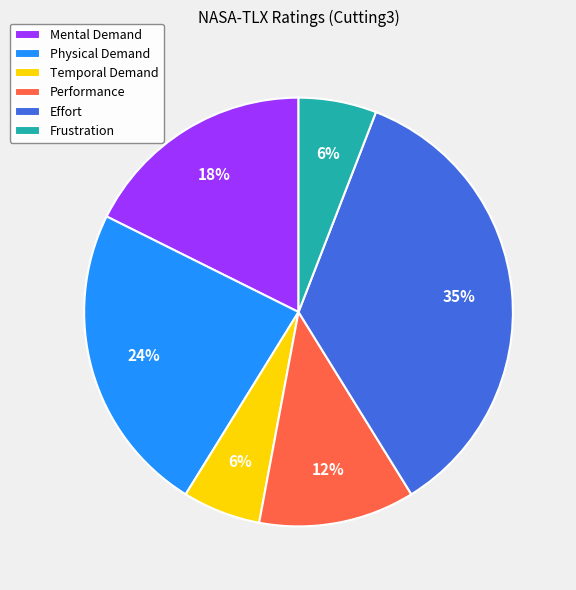

Which category has the biggest portion of the pie?

Effort